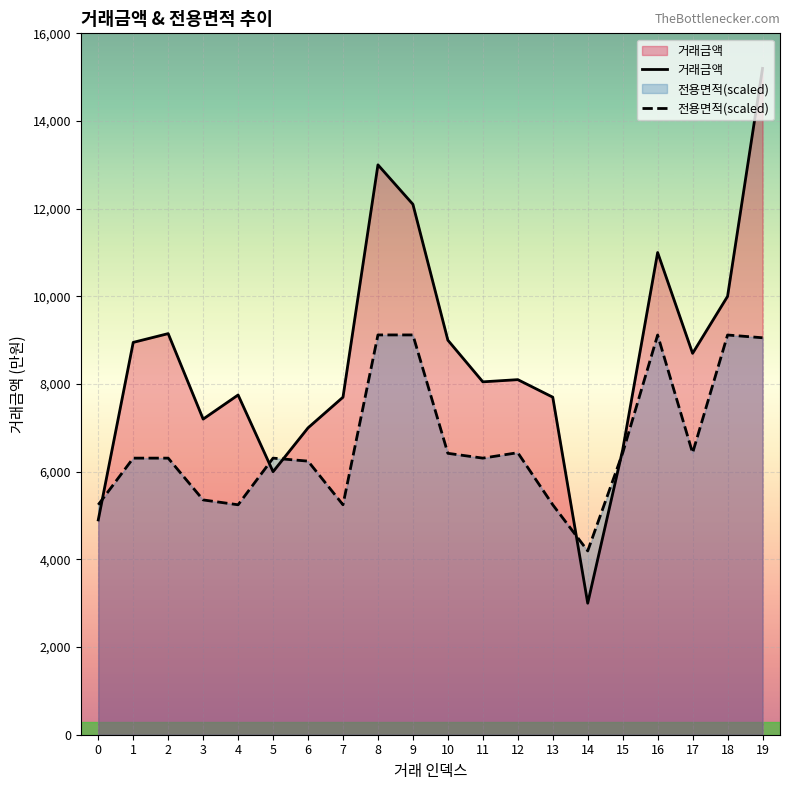

What value does the 거래금액 series have at 8?

13000.0